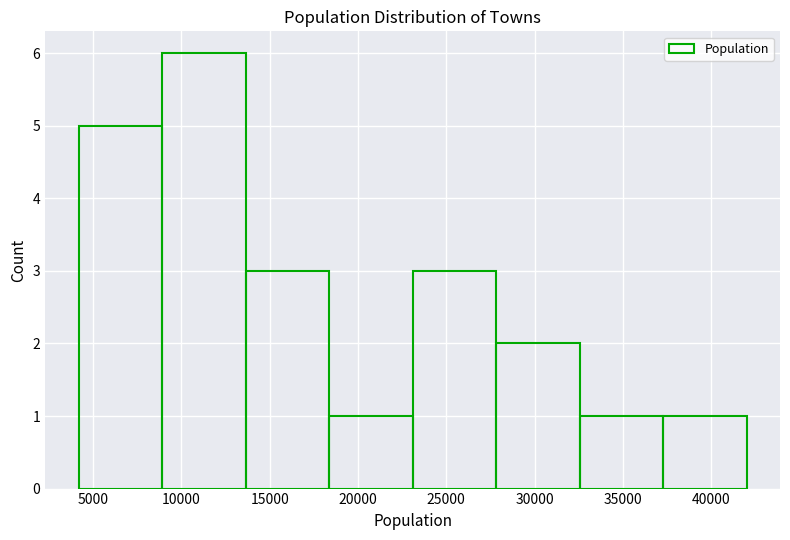

How tall is the bar that spans 18500 to 23000 on the x-axis? Neither the bar edges nor the heights are printed on the chart, so give them approximately, as read against the axes.

1